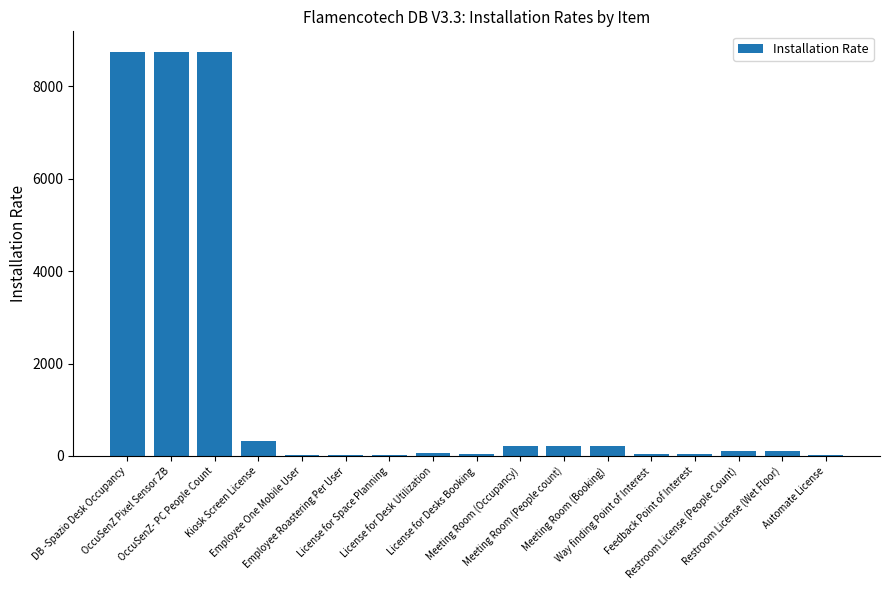

What is the maximum value shown in the chart?

8750